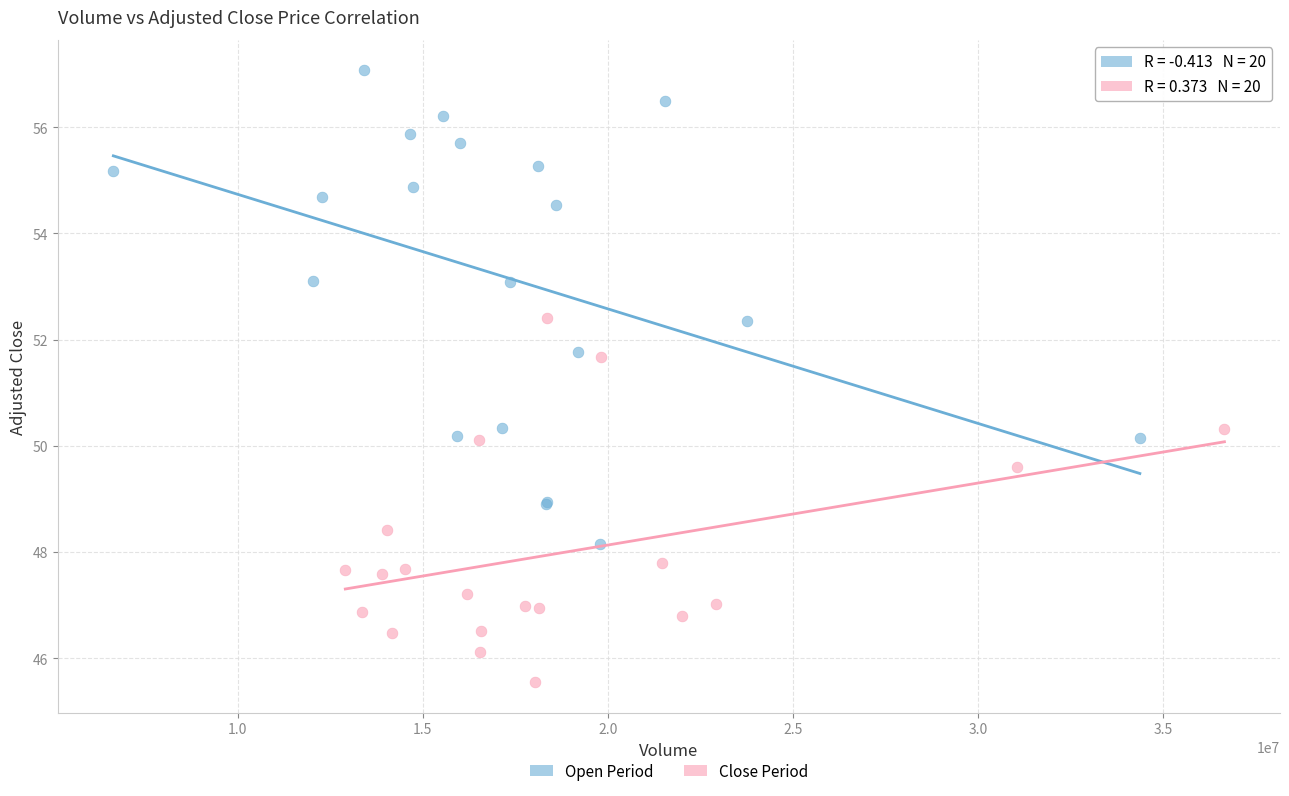

Which series reaches the maximum Y coordinate?

Open Period